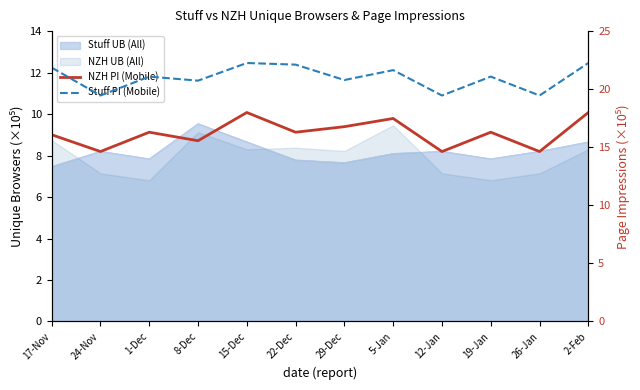

Which label corresponds to the smallest value in the chart?

24-Nov